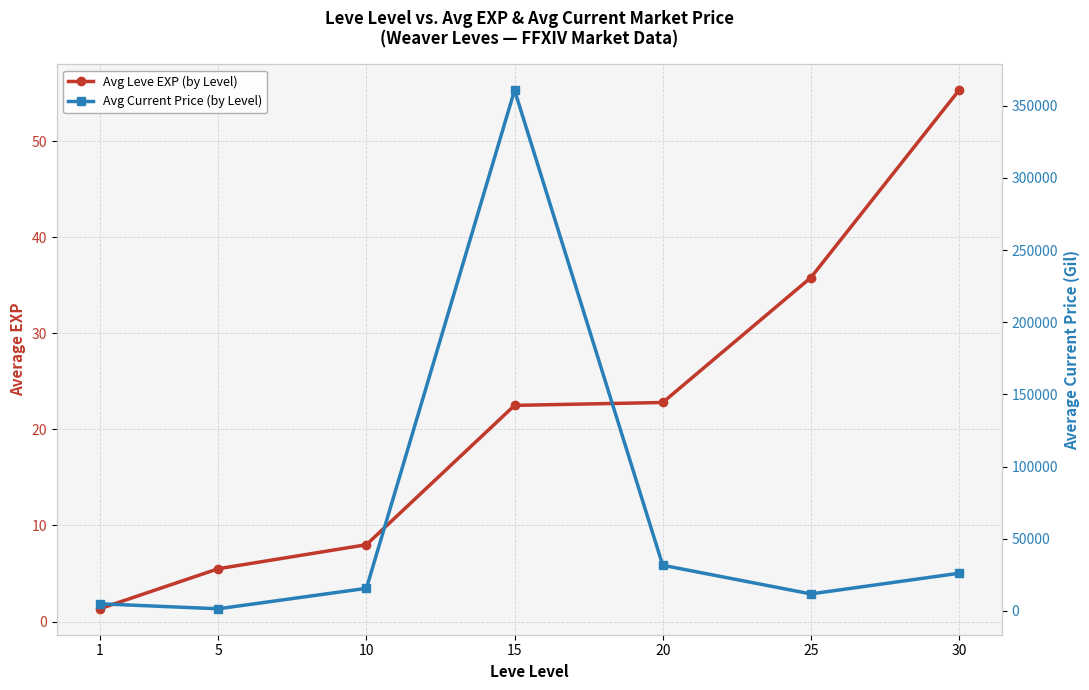

True or false: Avg Current Price (by Level) and Avg Leve EXP (by Level) cross at least once.

False